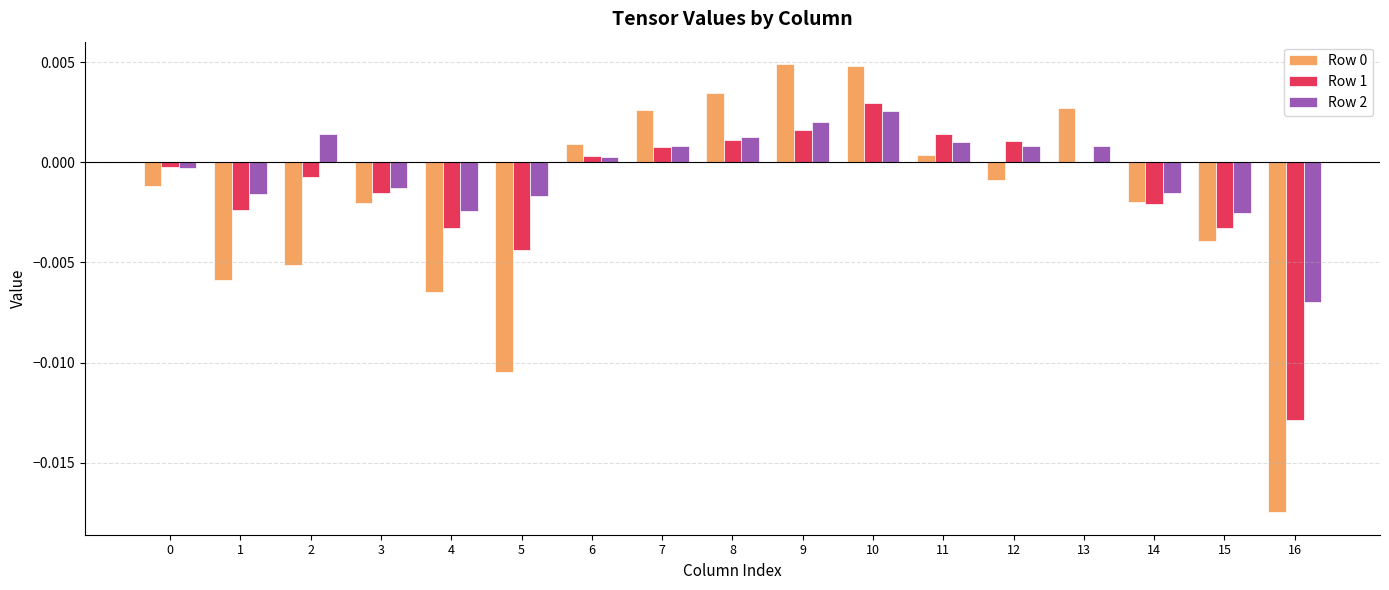

How many data points does each series have?

17